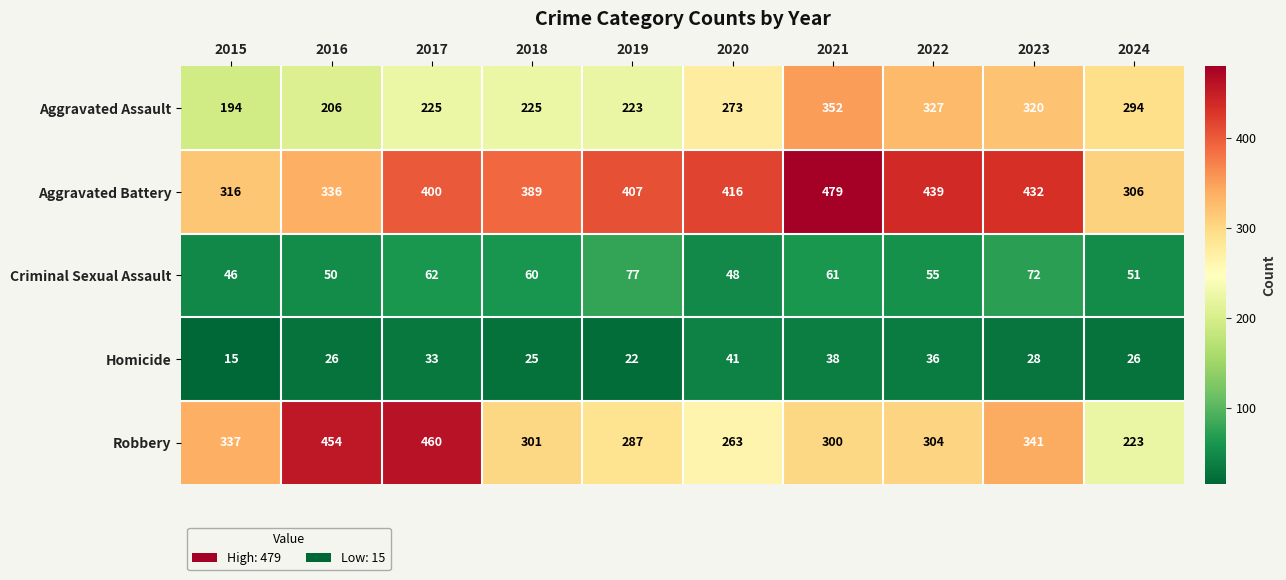

How many data points does each series have?

10